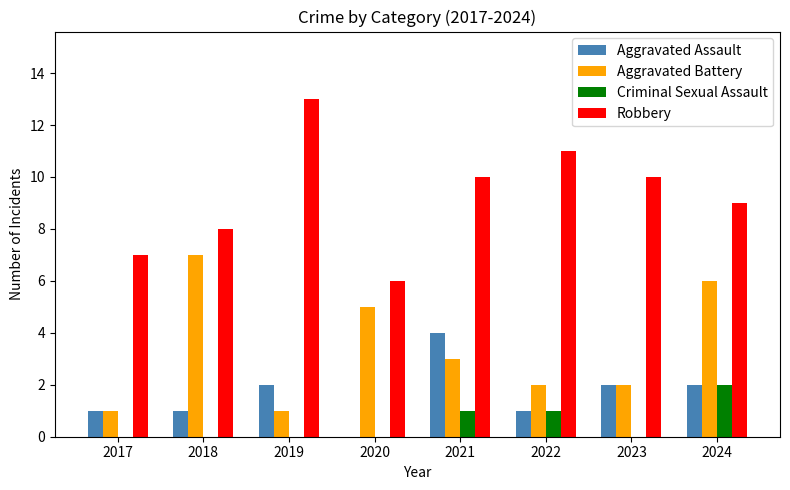

Where does the Robbery series first go above 10?

2019